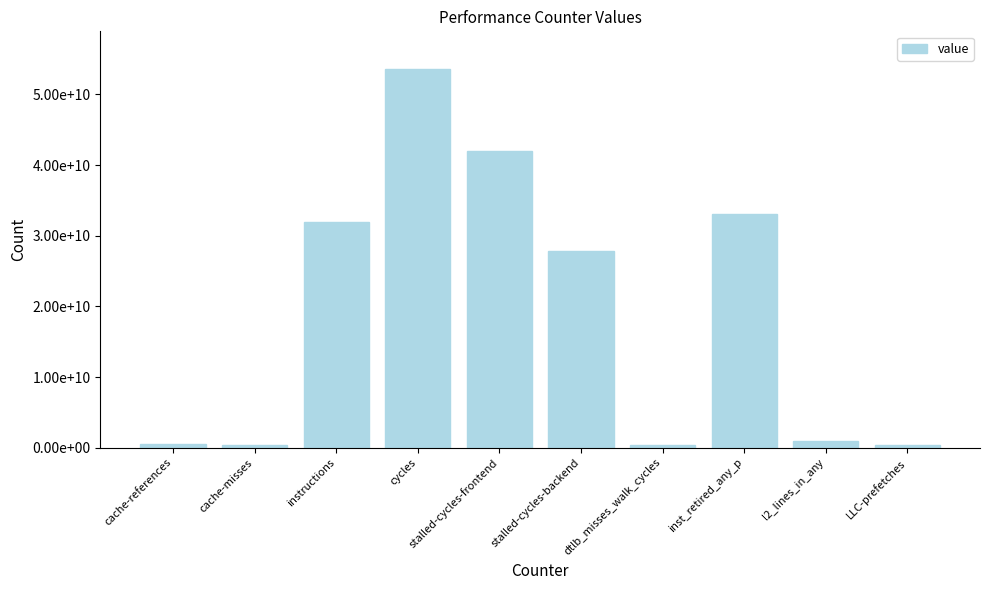

Reading right to left, extract all data points from this chart.

LLC-prefetches=405697835	l2_lines_in_any=937668944	inst_retired_any_p=33021723989	dtlb_misses_walk_cycles=319762431	stalled-cycles-backend=27791820542	stalled-cycles-frontend=42006939242	cycles=53576014949	instructions=31876043030	cache-misses=418212446	cache-references=505957338